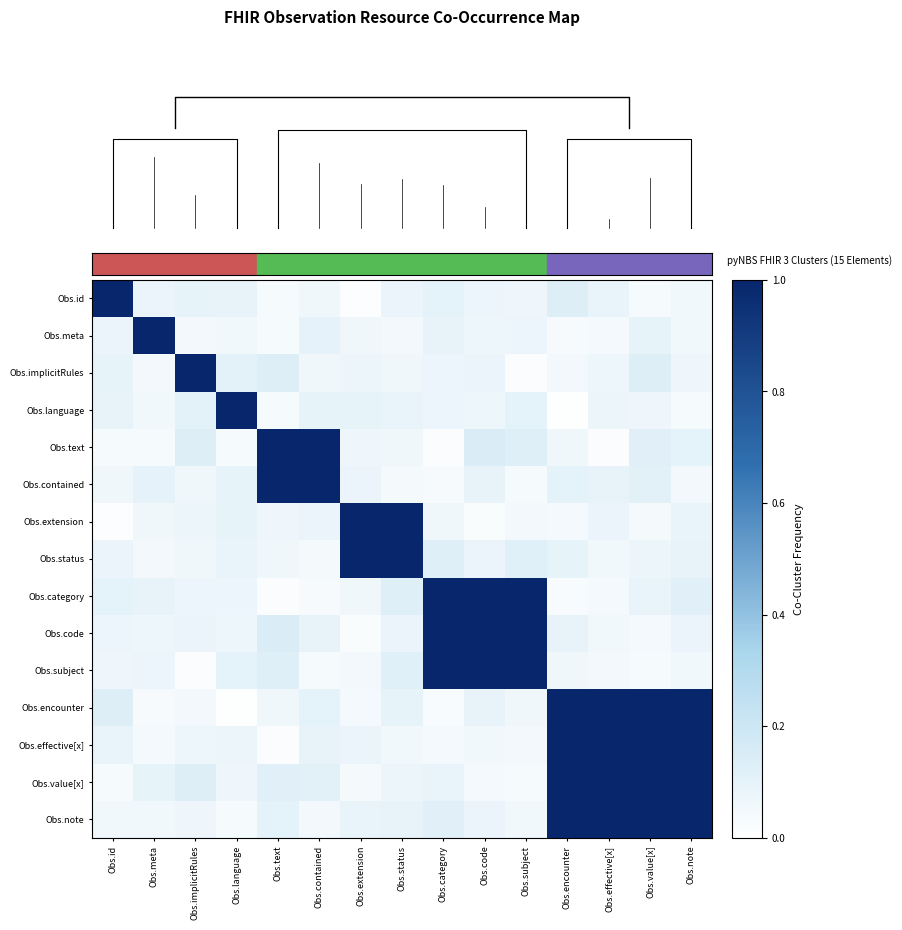

What is the difference between the maximum and second lowest values in the Obs.text series?

1.0